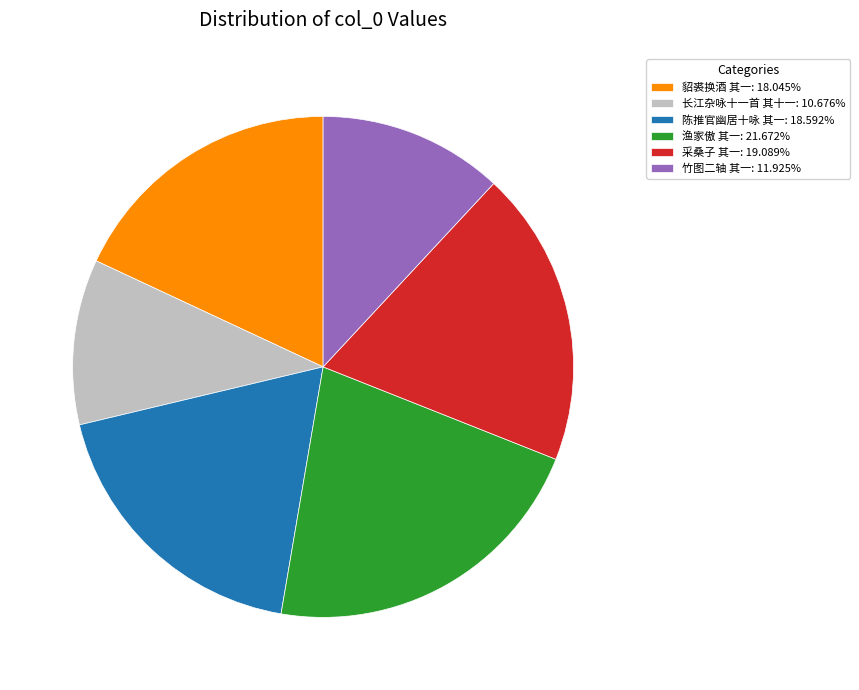

What is the ratio of the value at 貂裘换酒 其一: 18.045% to the value at 渔家傲 其一: 21.672%?

0.8